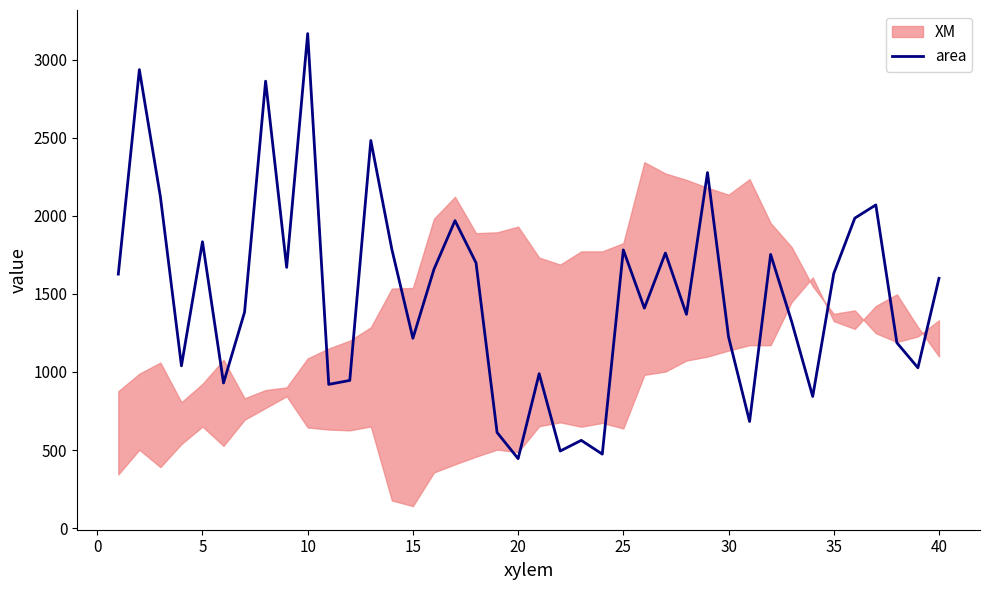

What is the minimum value for area?

445.0